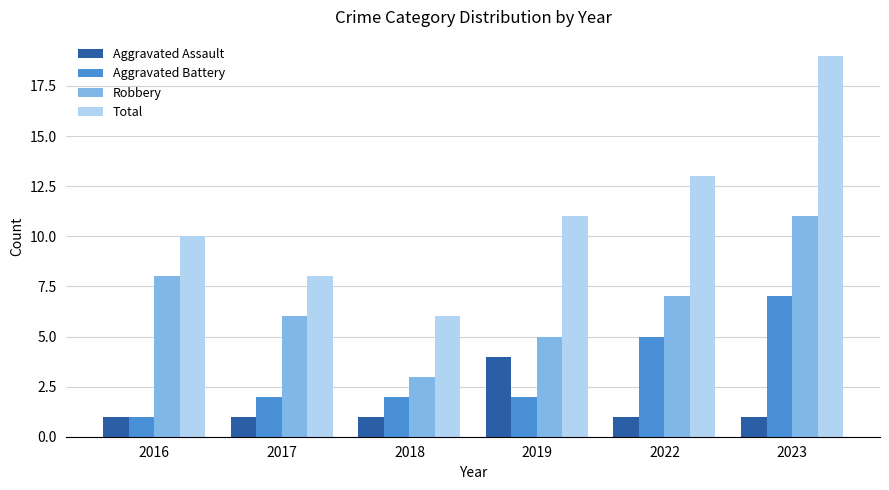

What is the difference between the highest and lowest values at 2019?

9